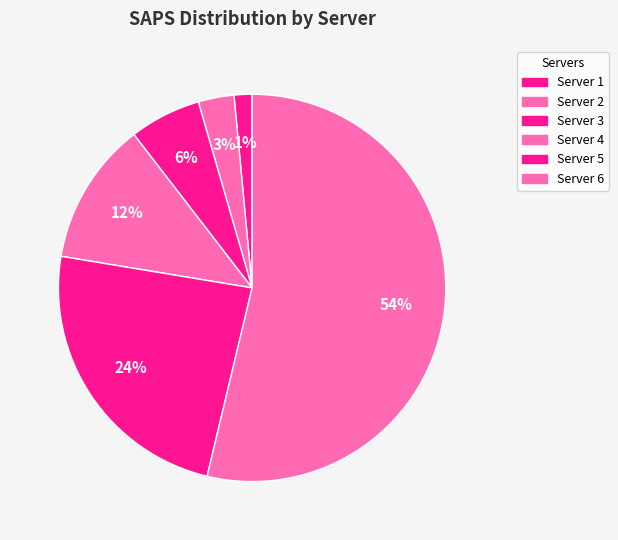

Is it true that Server 1 is 1% of the pie?

True